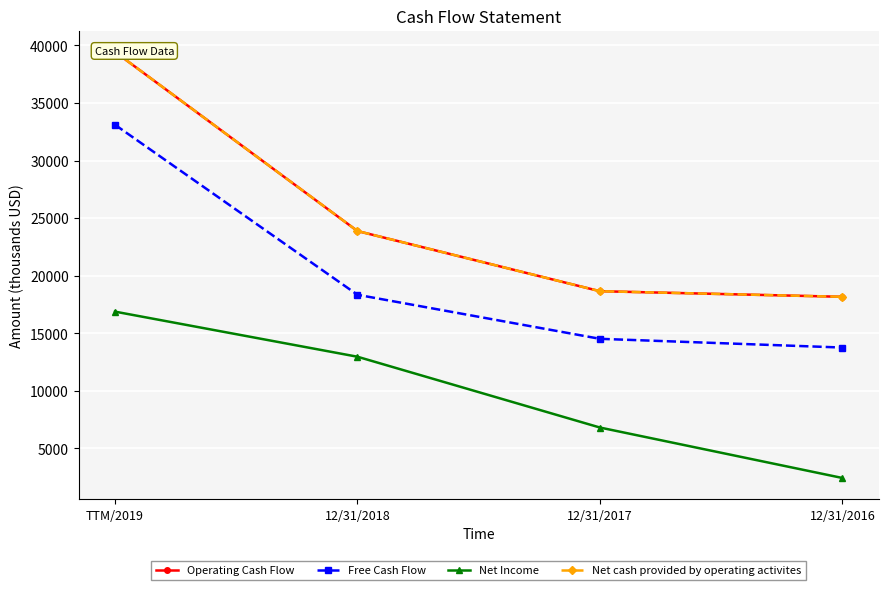

What is the sum of all Operating Cash Flow values?

100138